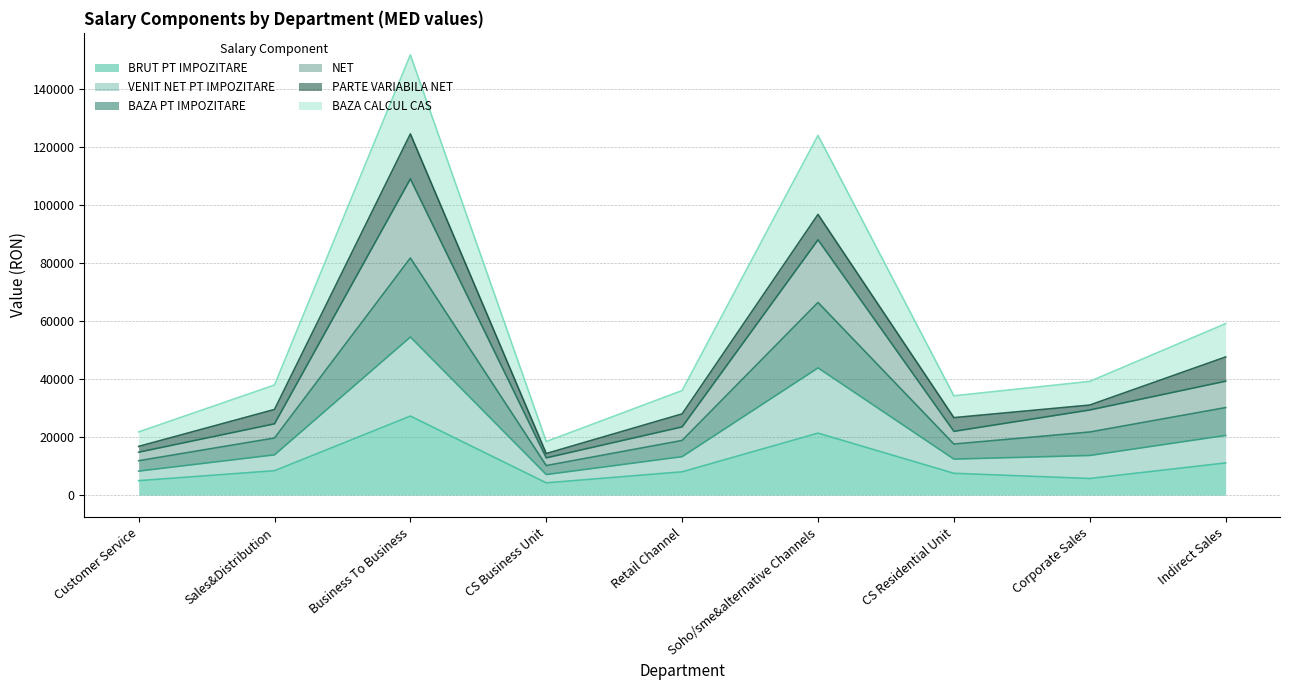

Which series changed the most between Customer Service and Sales&Distribution?

BAZA CALCUL CAS